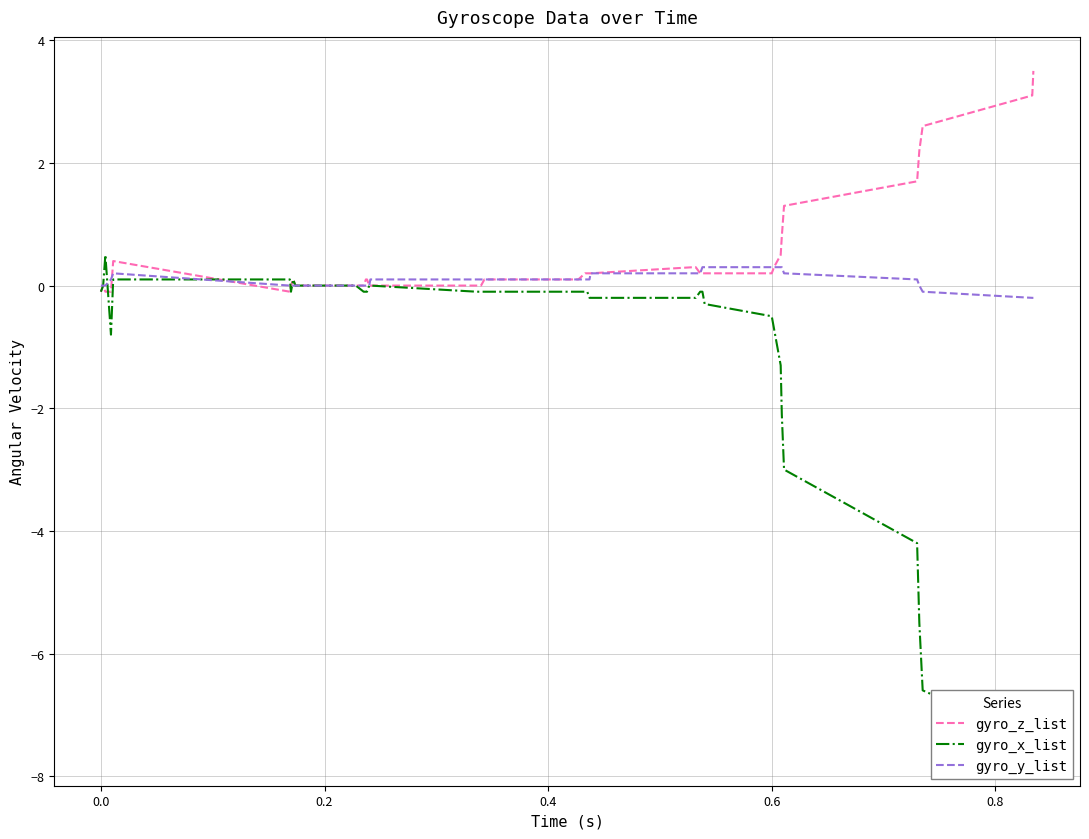

The gyro_z_list series shows -1.7 at 16. True or false?

False